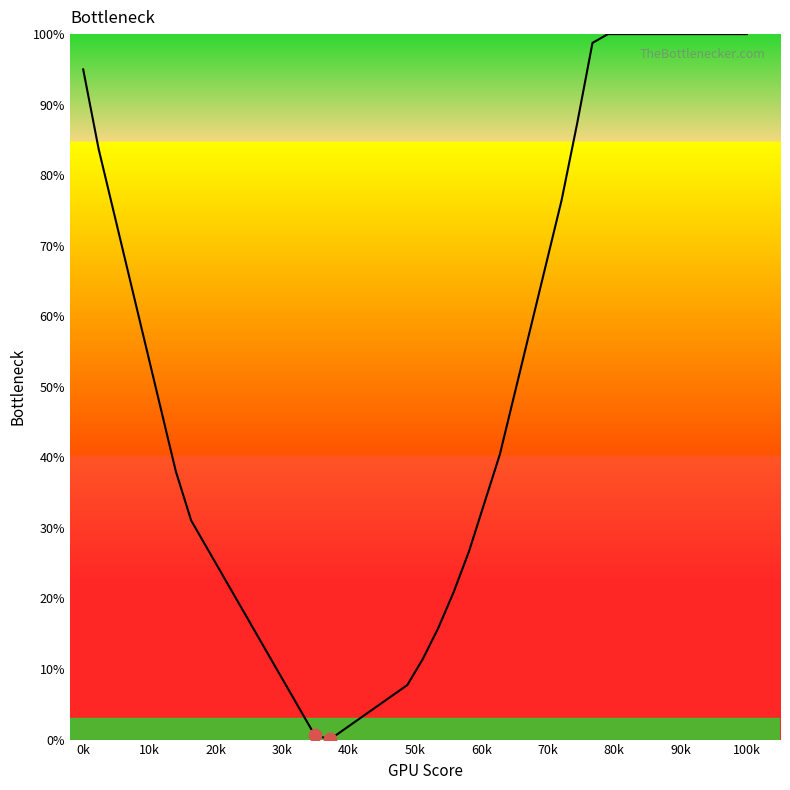

What is the maximum value shown in the chart?

100.0